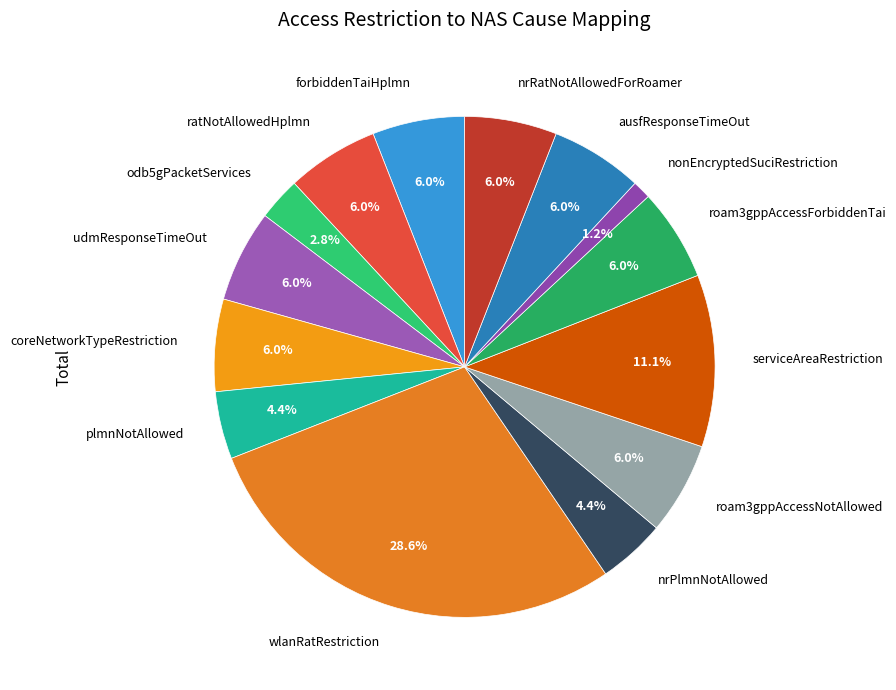

How much of the chart is everything except coreNetworkTypeRestriction?

94.0%